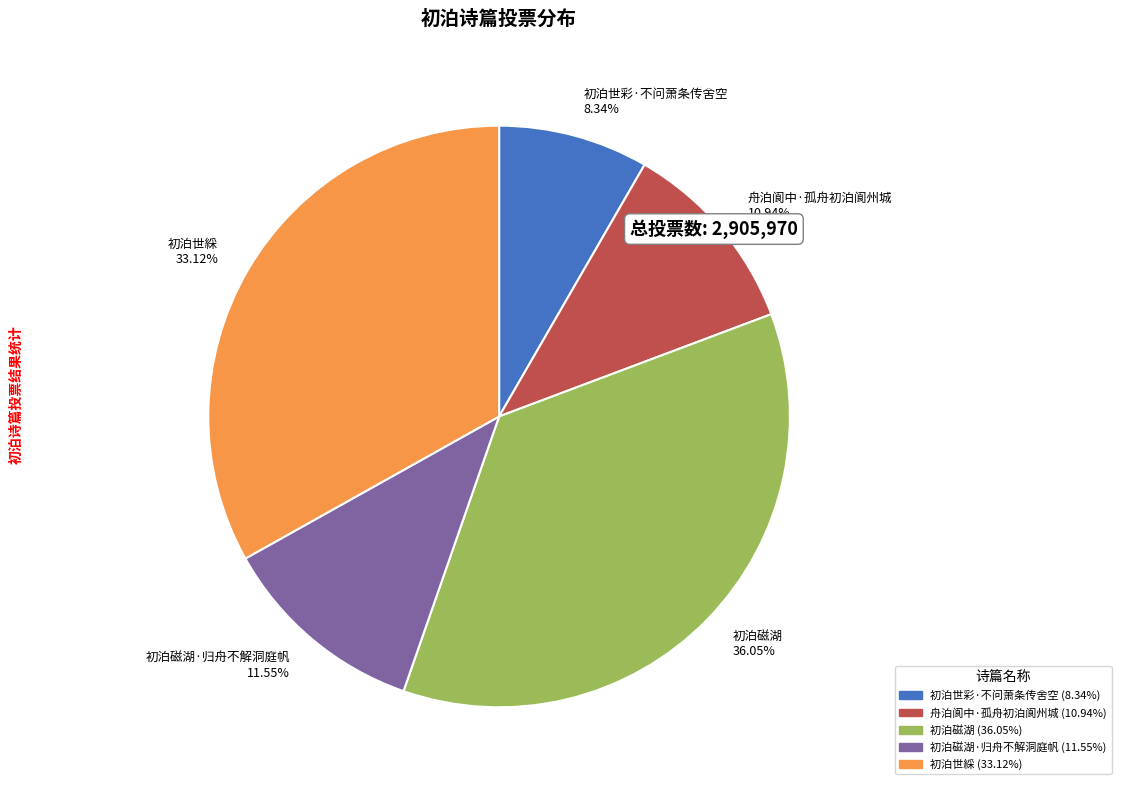

Count the number of slices in the pie.

5